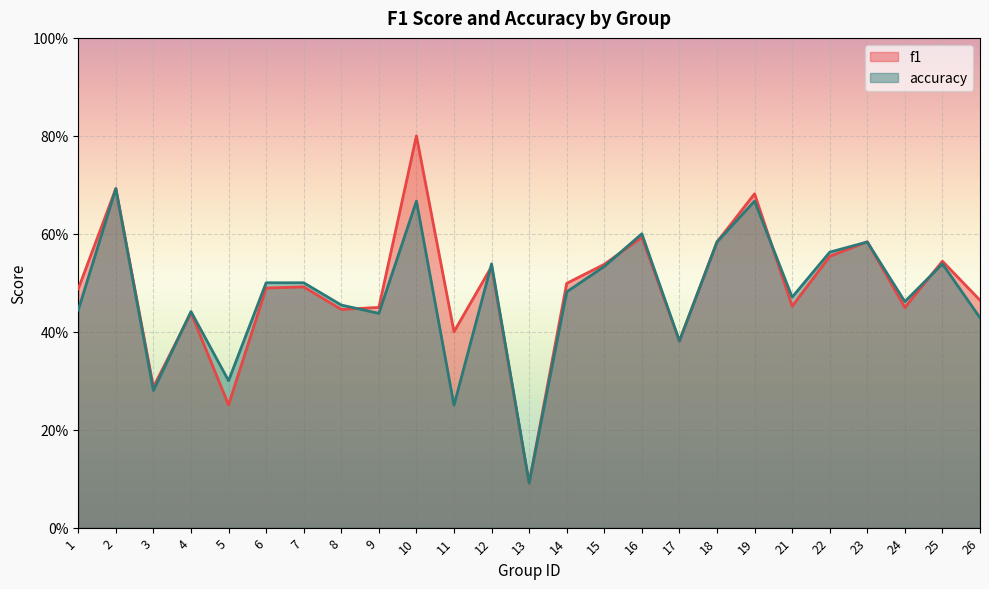

Reading right to left, what are all the values shown in this chart?

f1: 26=0.5	25=0.5	24=0.4	23=0.6	22=0.6	21=0.5	19=0.7	18=0.6	17=0.4	16=0.6	15=0.5	14=0.5	13=0.1	12=0.5	11=0.4	10=0.8	9=0.4	8=0.4	7=0.5	6=0.5	5=0.3	4=0.4	3=0.3	2=0.7	1=0.5
accuracy: 26=0.4	25=0.5	24=0.5	23=0.6	22=0.6	21=0.5	19=0.7	18=0.6	17=0.4	16=0.6	15=0.5	14=0.5	13=0.1	12=0.5	11=0.2	10=0.7	9=0.4	8=0.5	7=0.5	6=0.5	5=0.3	4=0.4	3=0.3	2=0.7	1=0.4